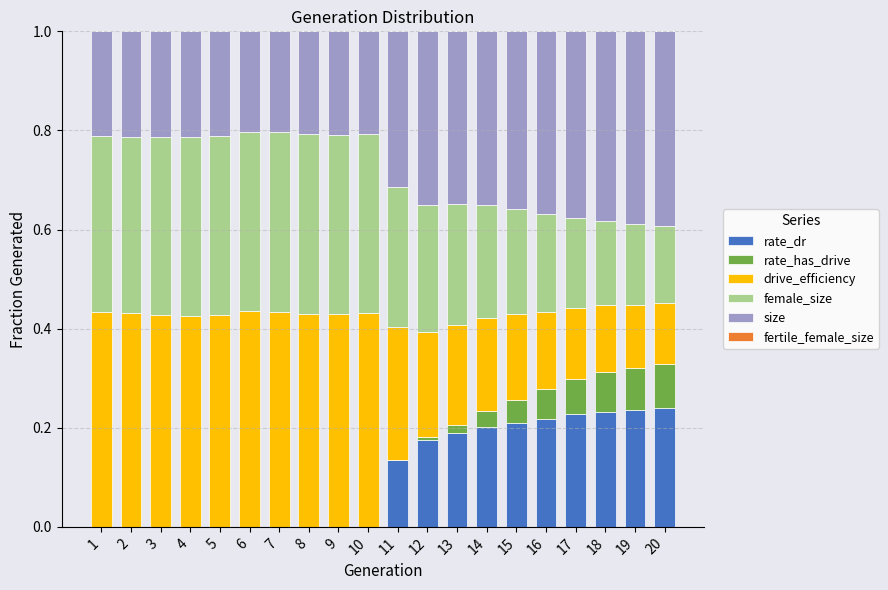

The rate_dr series shows 0.0 at 7. True or false?

True